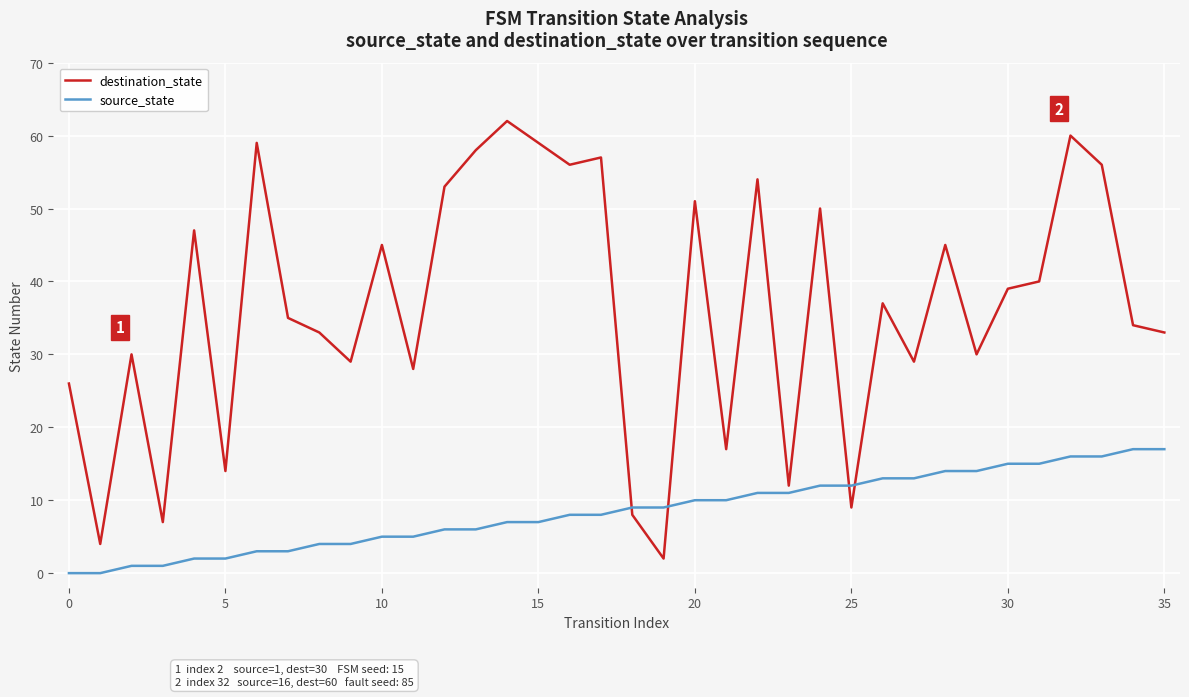

Which series has the largest total across all categories?

destination_state